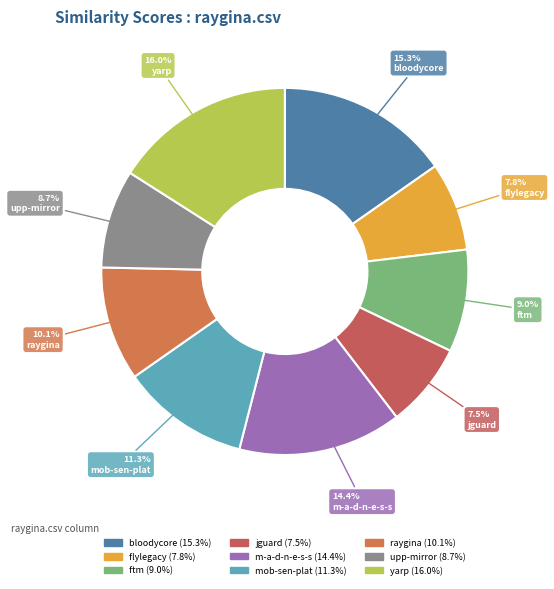

To the nearest percent, what is the difference between the largest and smallest slice percentages?

9%